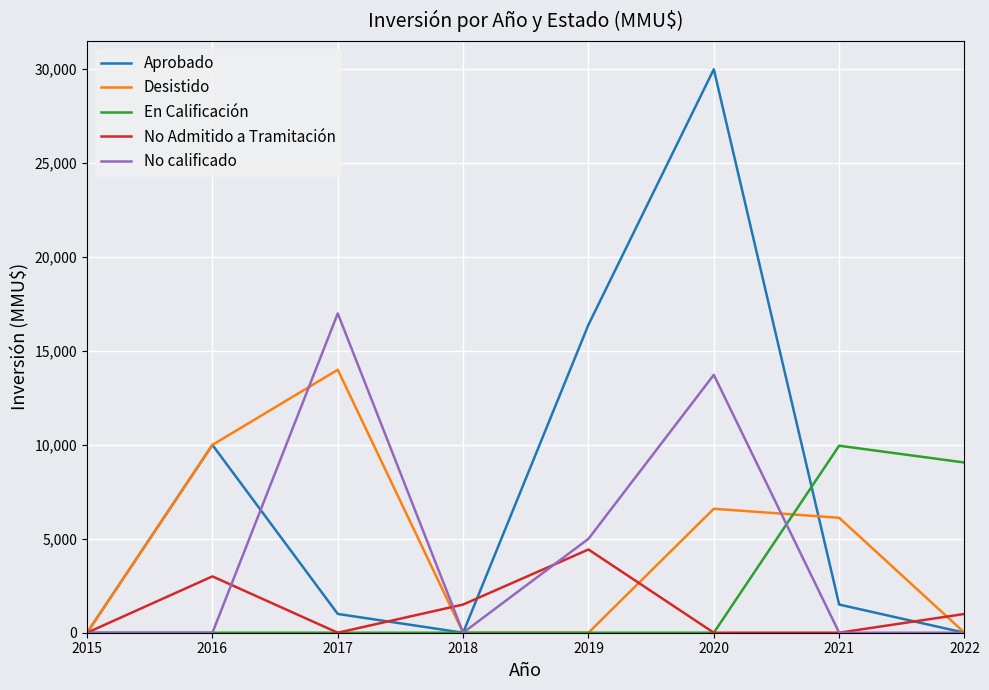

Reading left to right, extract all data points from this chart.

Aprobado: 0	10000	1000	0	16400	30000	1500	0
Desistido: 0	10000	14000	0	0	6600	6120	0
En Calificación: 0	0	0	0	0	0	9957	9062
No Admitido a Tramitación: 0	3000	0	1500	4431	0	0	1000
No calificado: 0	0	17000	0	5000	13731	0	0